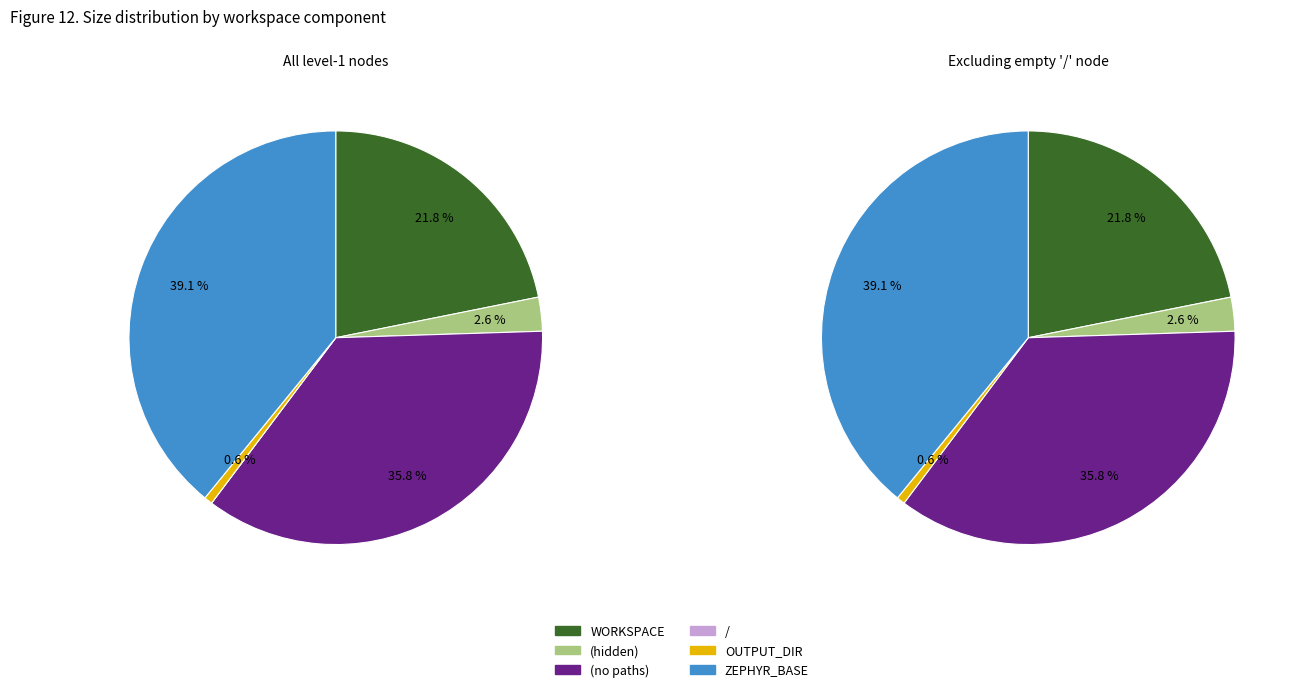

Does / represent more than half of the total?

No